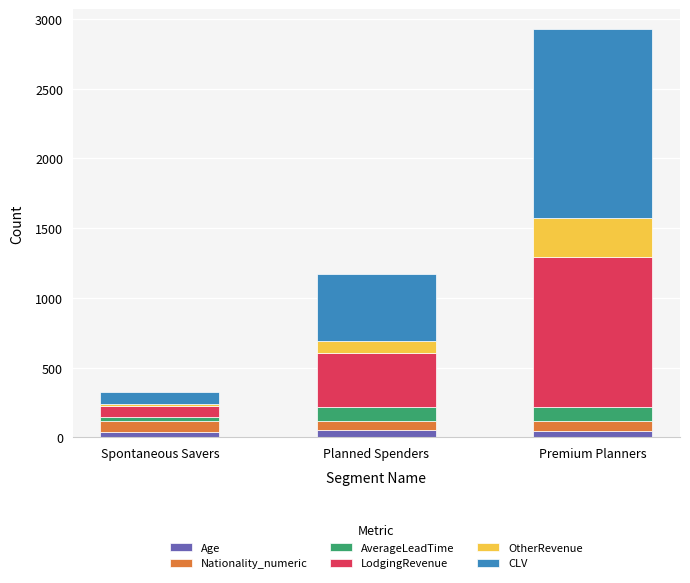

At which category is the sum across all series the highest?

Premium Planners